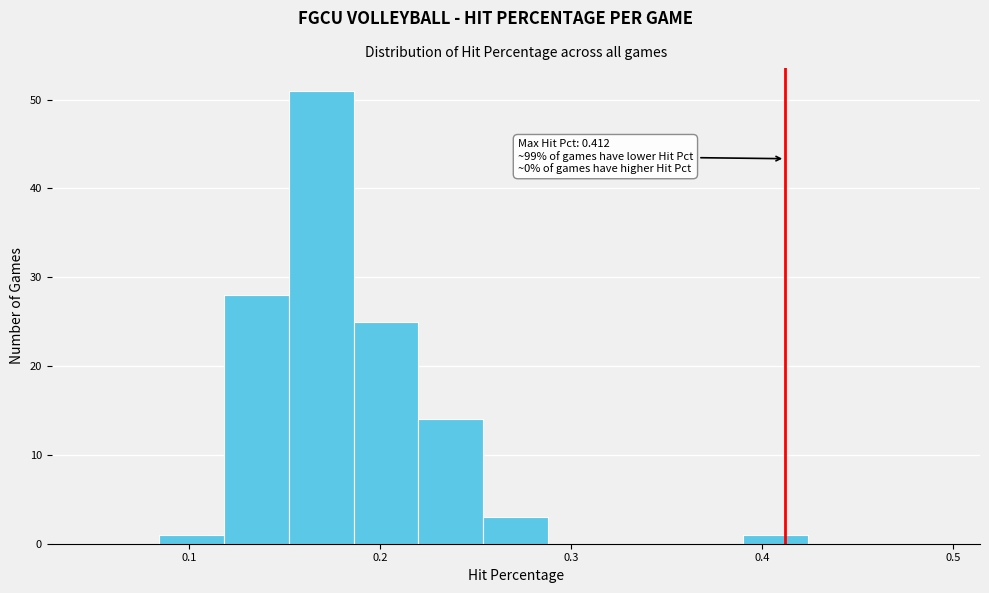

Around what value on the x-axis is the tallest bar? Give the approximate position of its centre, as read against the axis.

0.17